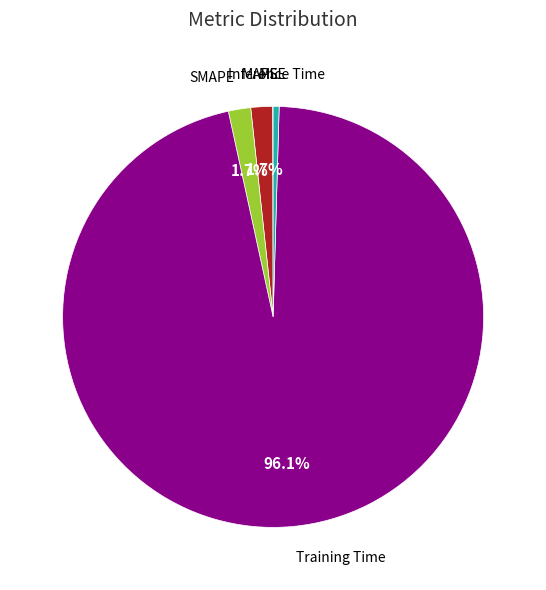

What is the largest slice in the pie chart?

Training Time